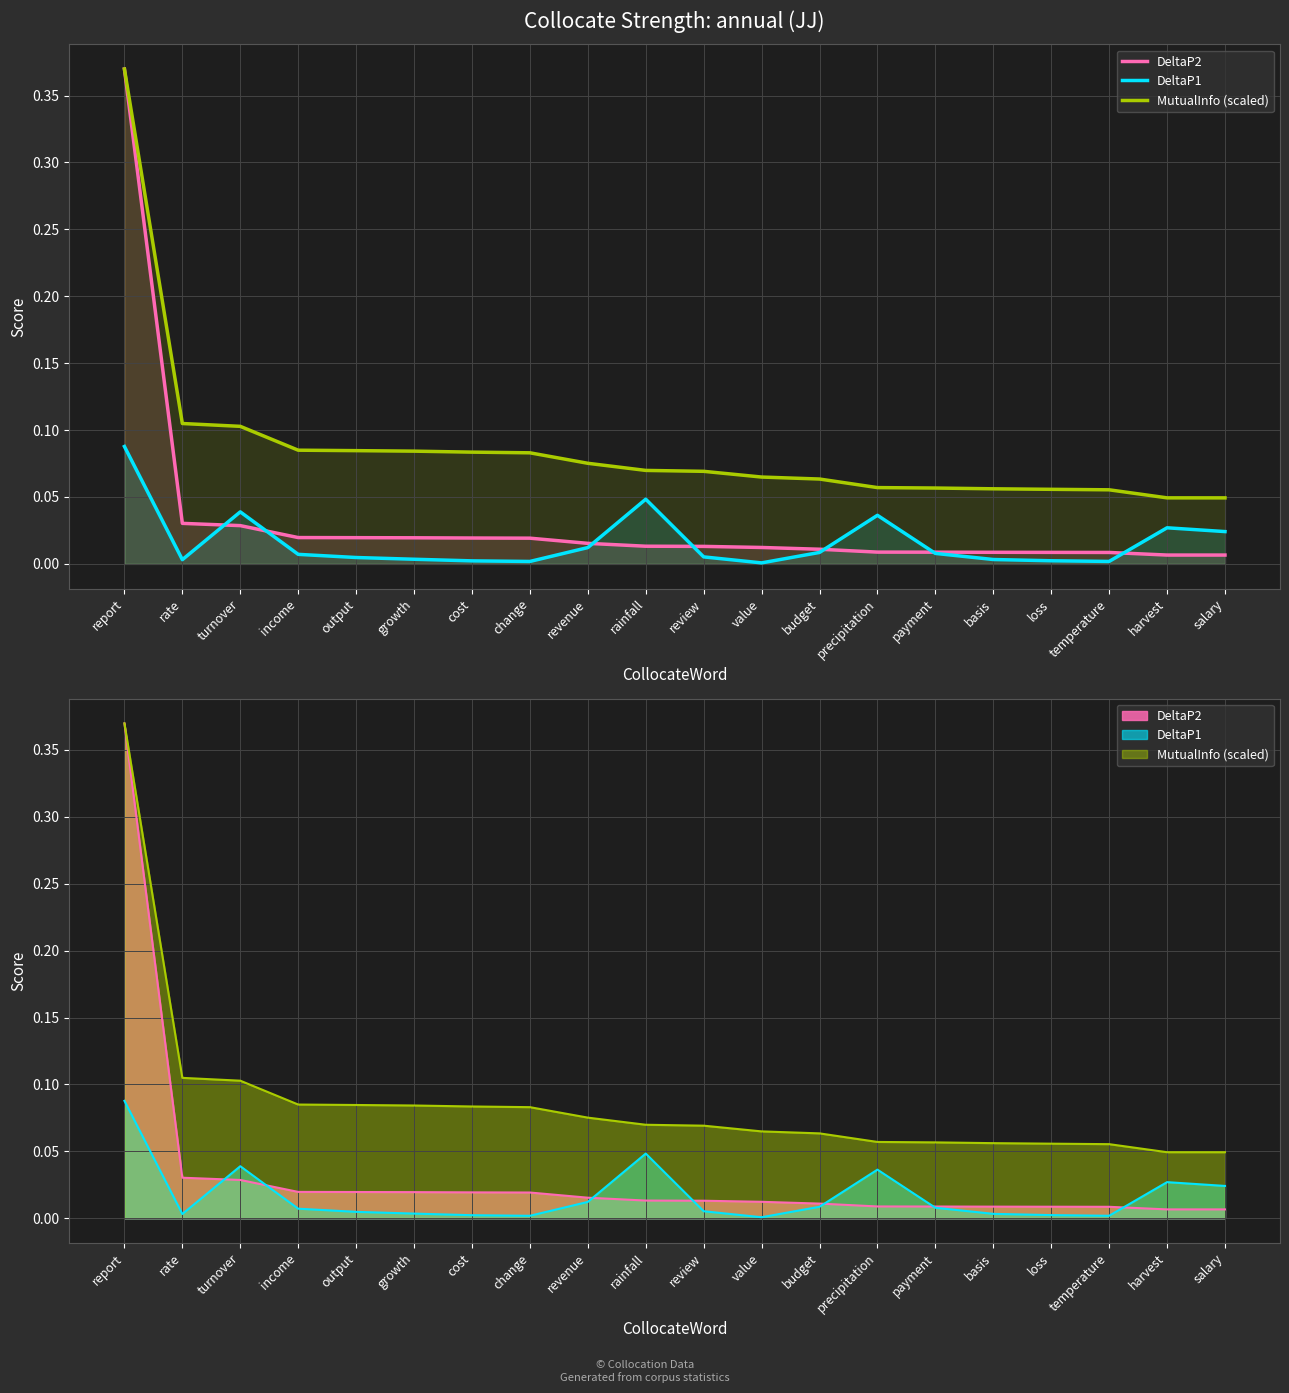

Rank the series by their maximum value, from lowest to highest.

DeltaP1, DeltaP2, MutualInfo (scaled)